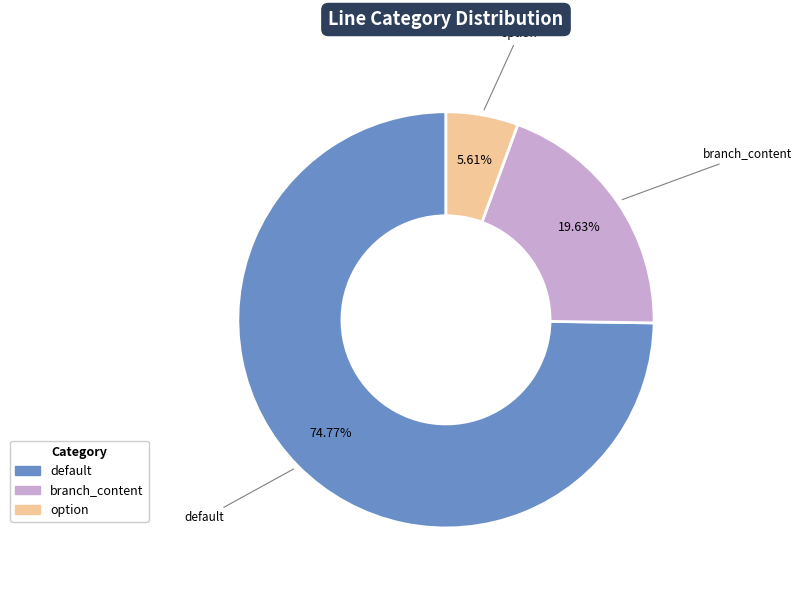

How many segments does this pie chart have?

3